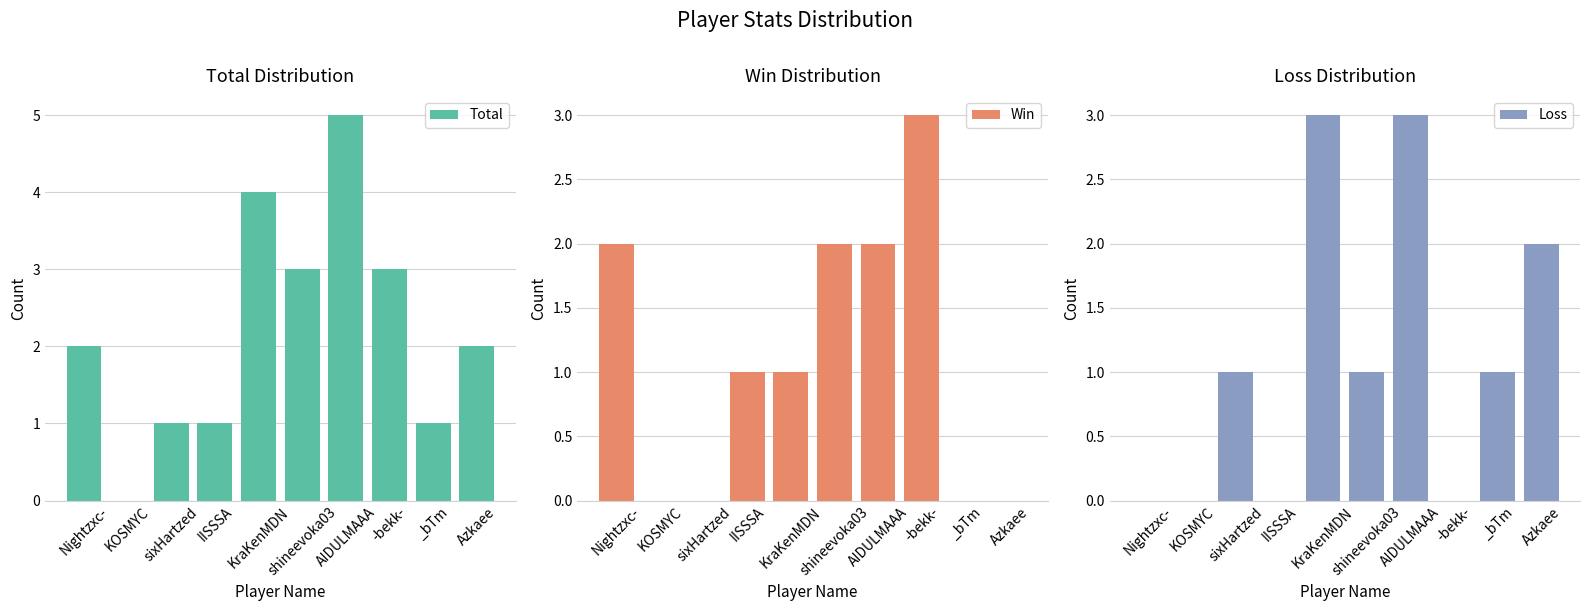

What is the sum of all Loss values?

11